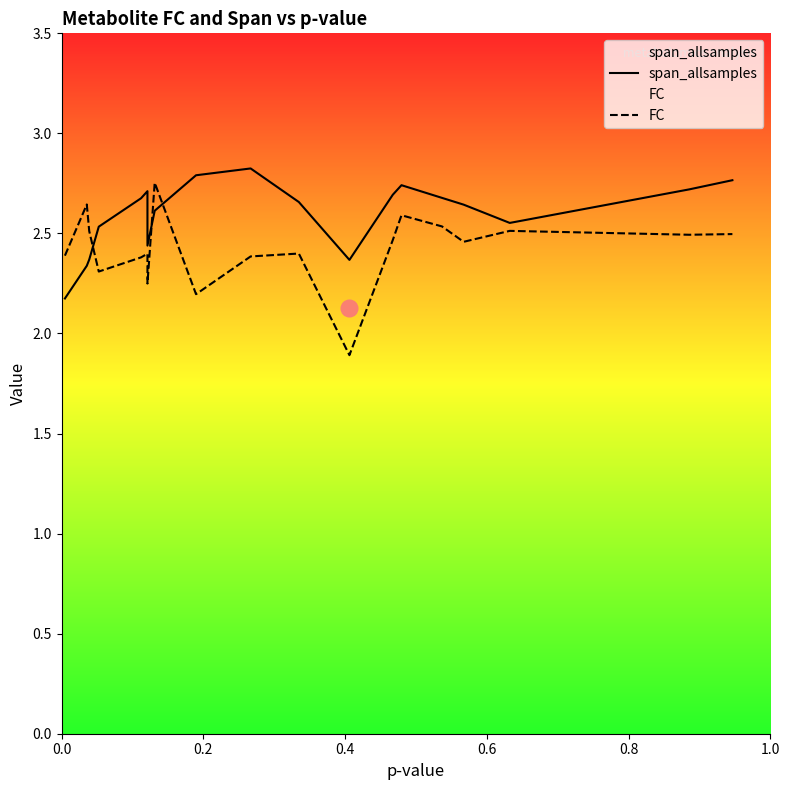

Is this an area chart (filled region under the line)?

No